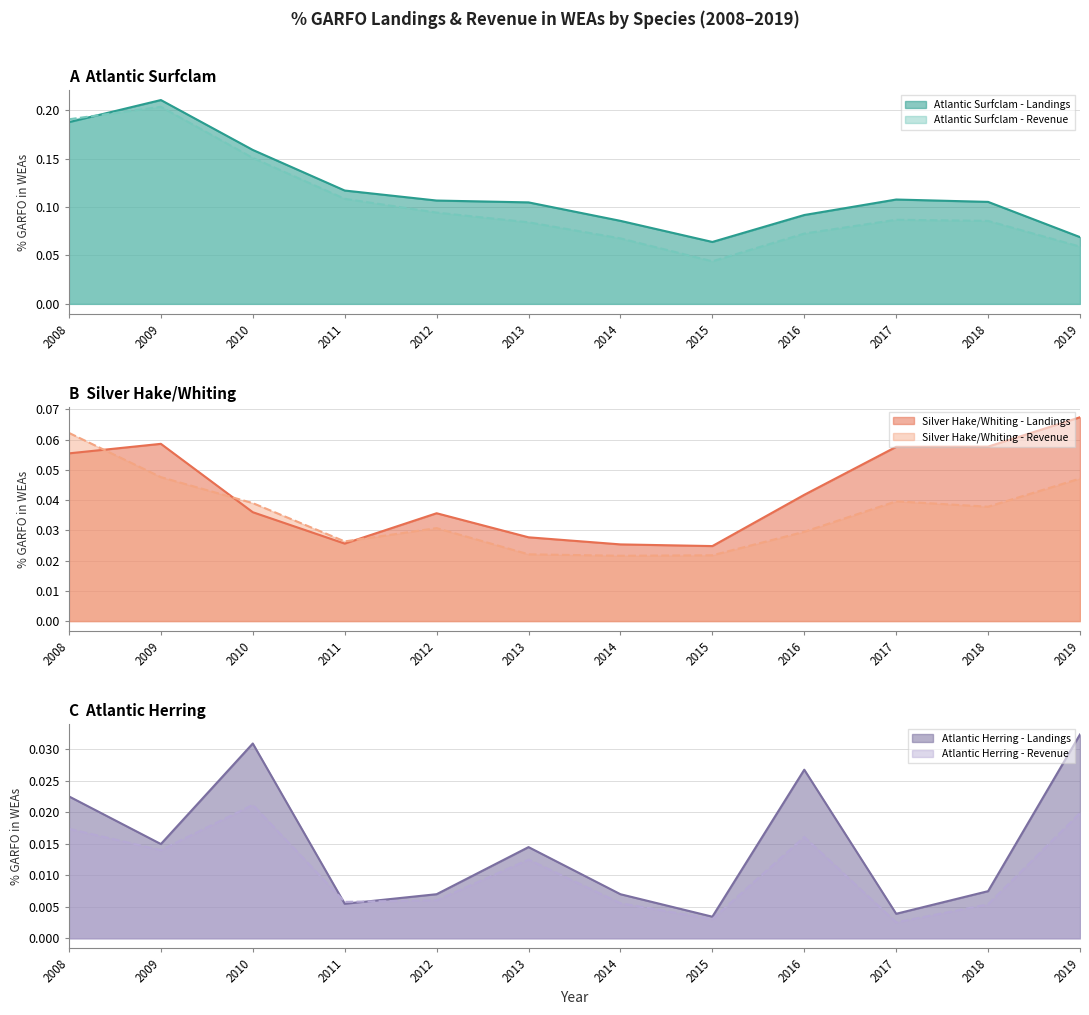

How many lines are shown in the chart?

6